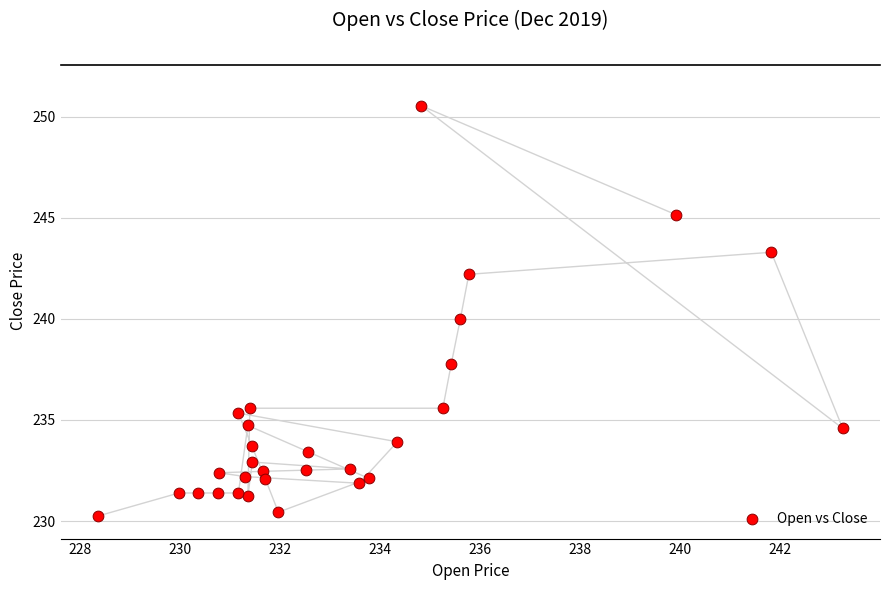

What is the range of Y values (max minus min)?

20.3